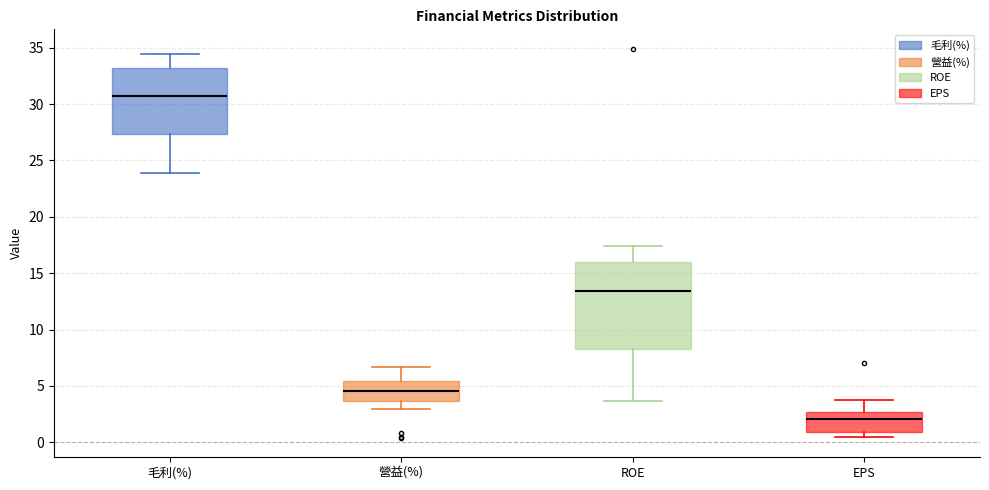

Which box's median line is the lowest?

EPS